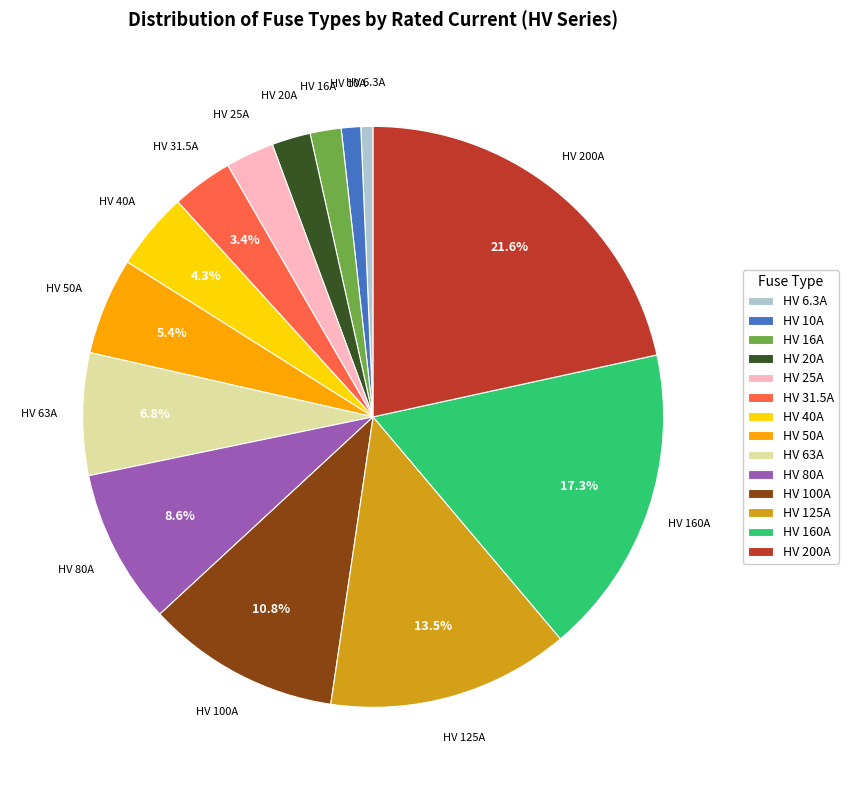

To the nearest percent, what is the difference between the largest and smallest slice percentages?

21%